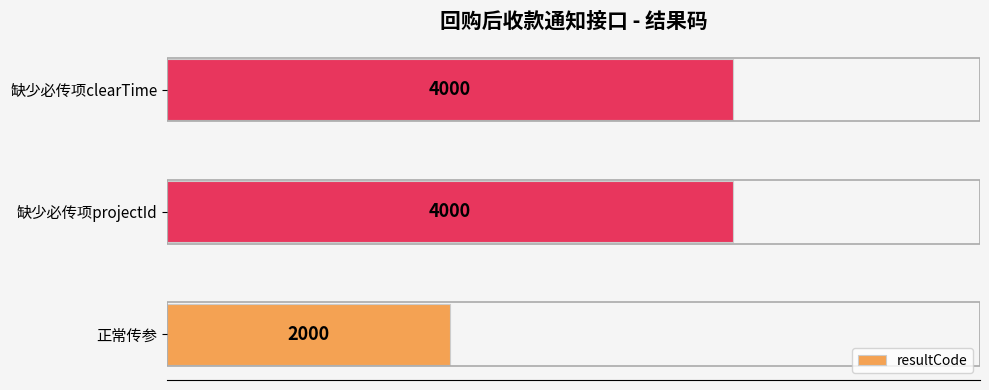

Reading bottom to top, transcribe all the data shown in this chart.

2000	4000	4000